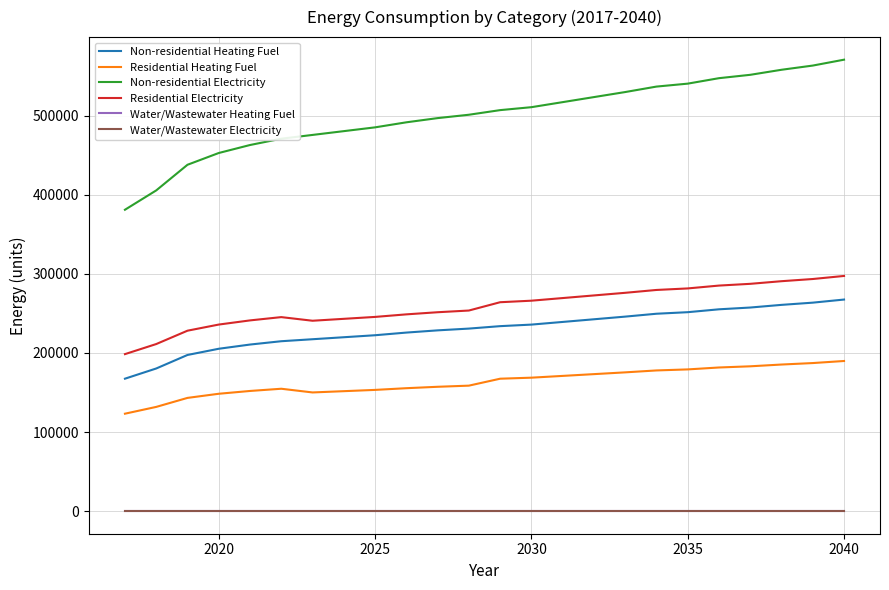

True or false: Residential Electricity and Residential Heating Fuel intersect in this chart.

False